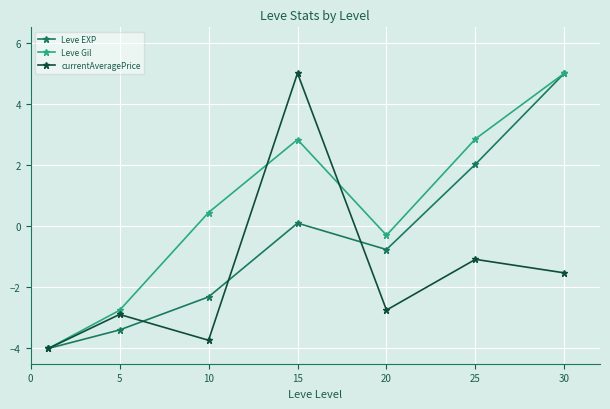

How many interior local valleys does the Leve EXP series have?

1